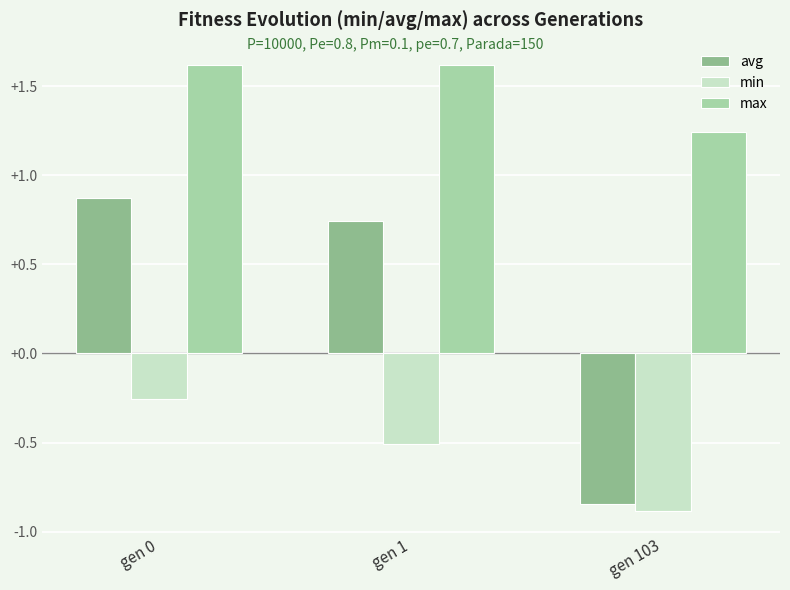

Which series changed the most between gen 1 and gen 103?

avg